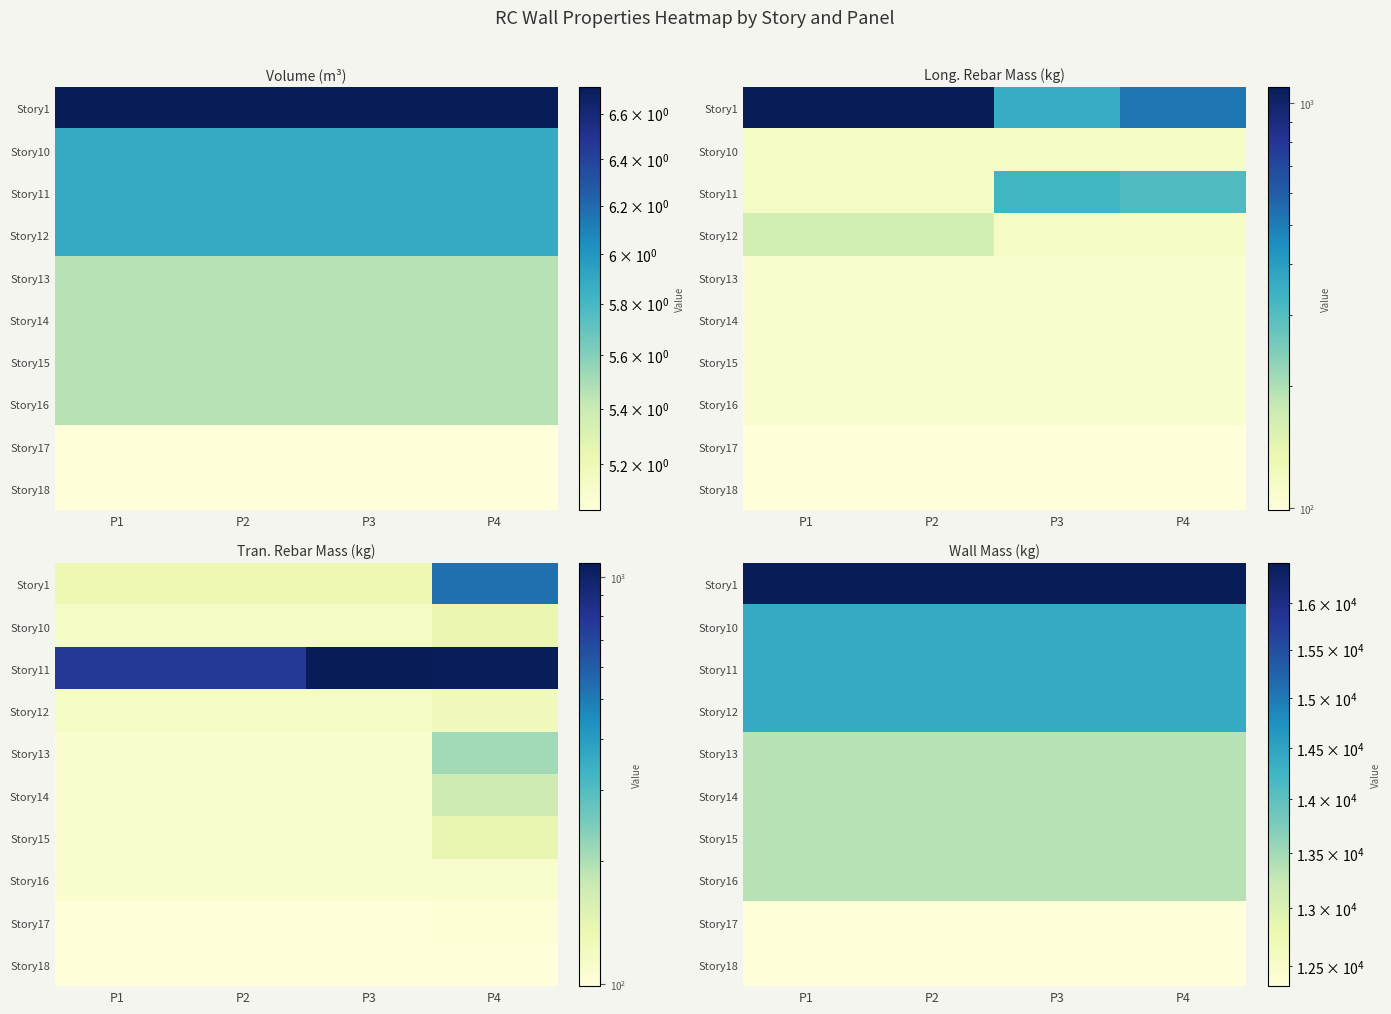

At which category is the sum across all series the highest?

P1